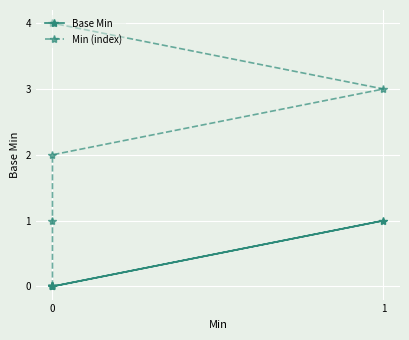

What is the sum of the Min (index) values at 1 and 0?

3